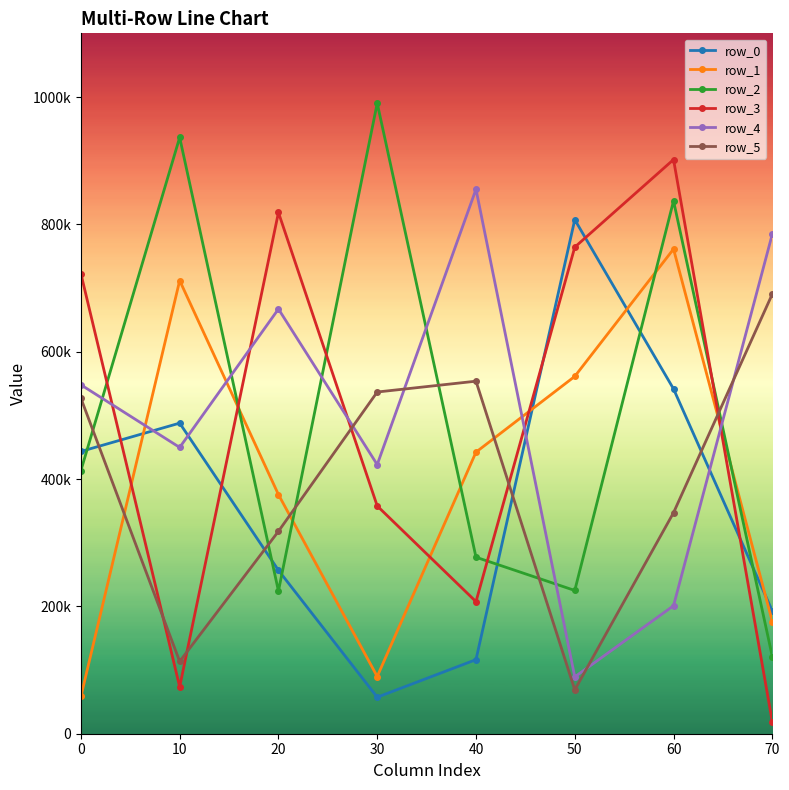

How many interior local peaks does the row_5 series have?

1